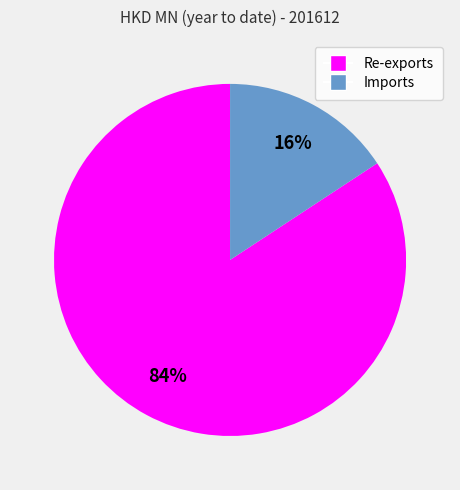

To the nearest percent, what percentage of the pie is Re-exports?

84%